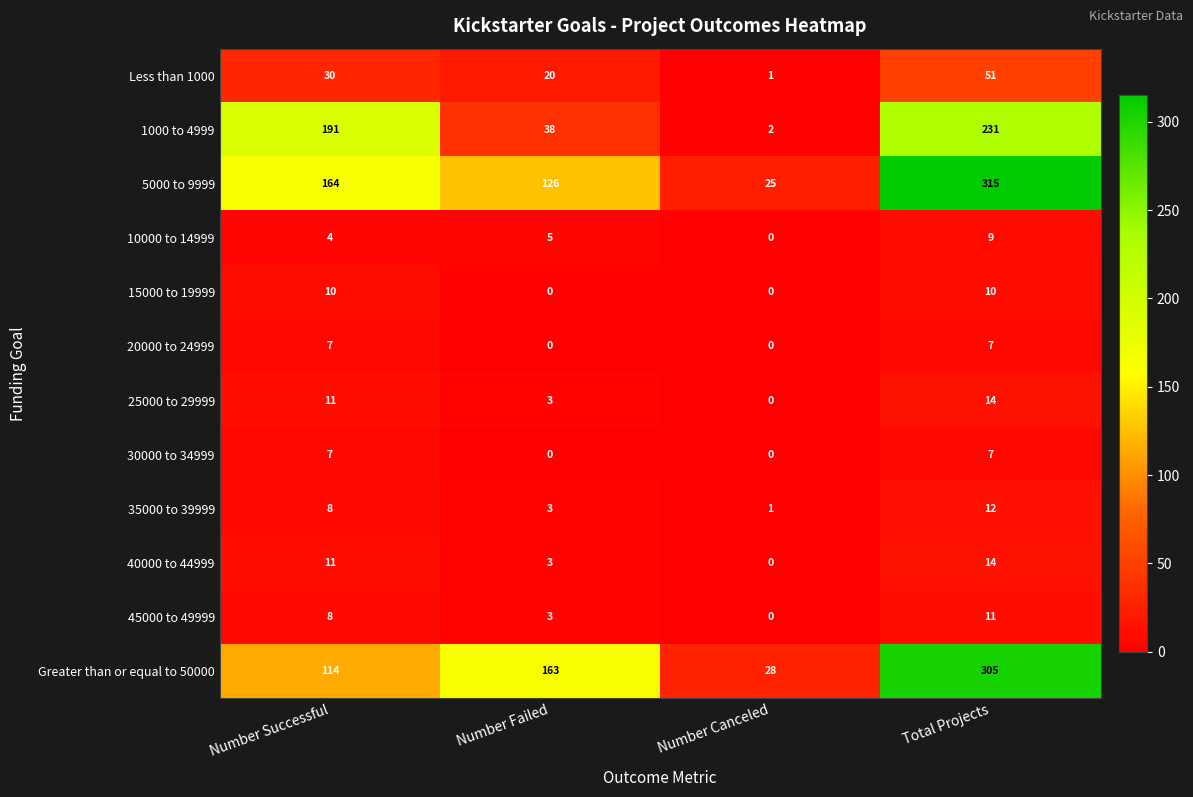

True or false: 30000 to 34999 has a value of 0 at Number Failed.

True